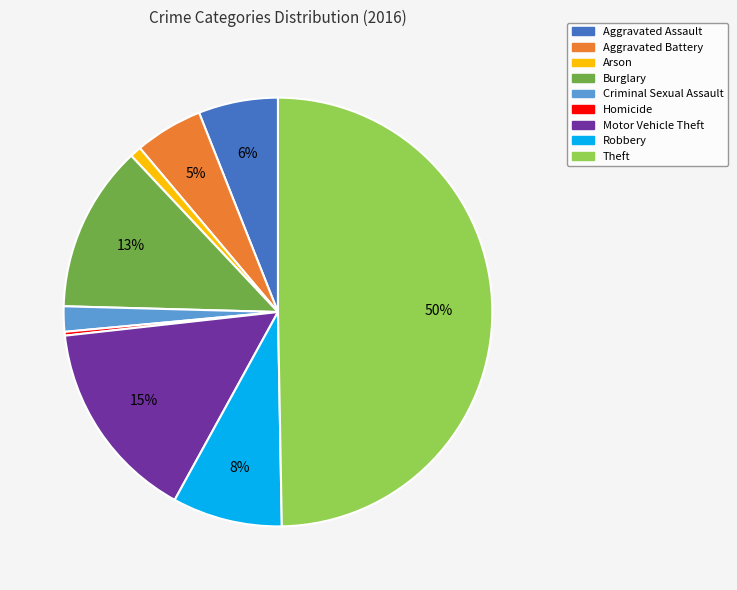

Rank the categories by value from highest to lowest.

Theft, Motor Vehicle Theft, Burglary, Robbery, Aggravated Assault, Aggravated Battery, Criminal Sexual Assault, Arson, Homicide